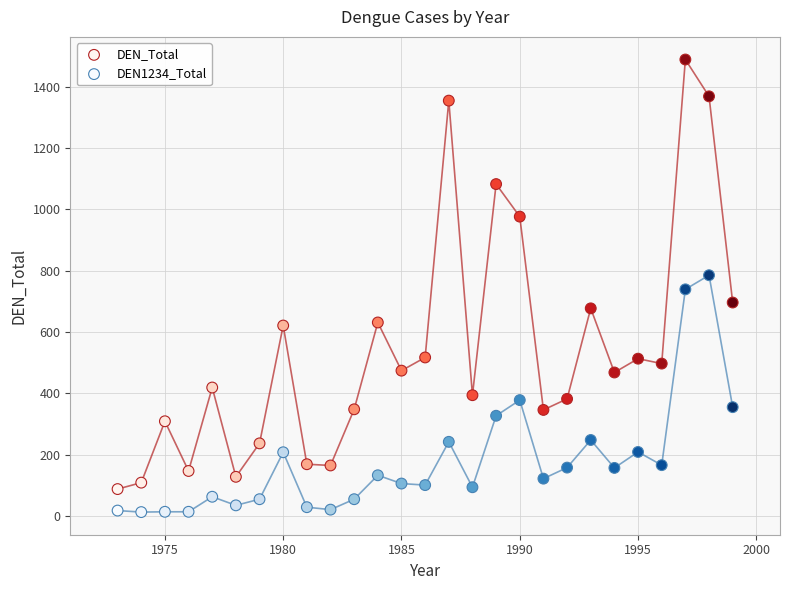

What is the X range (max minus min) for the scatter plot?

26